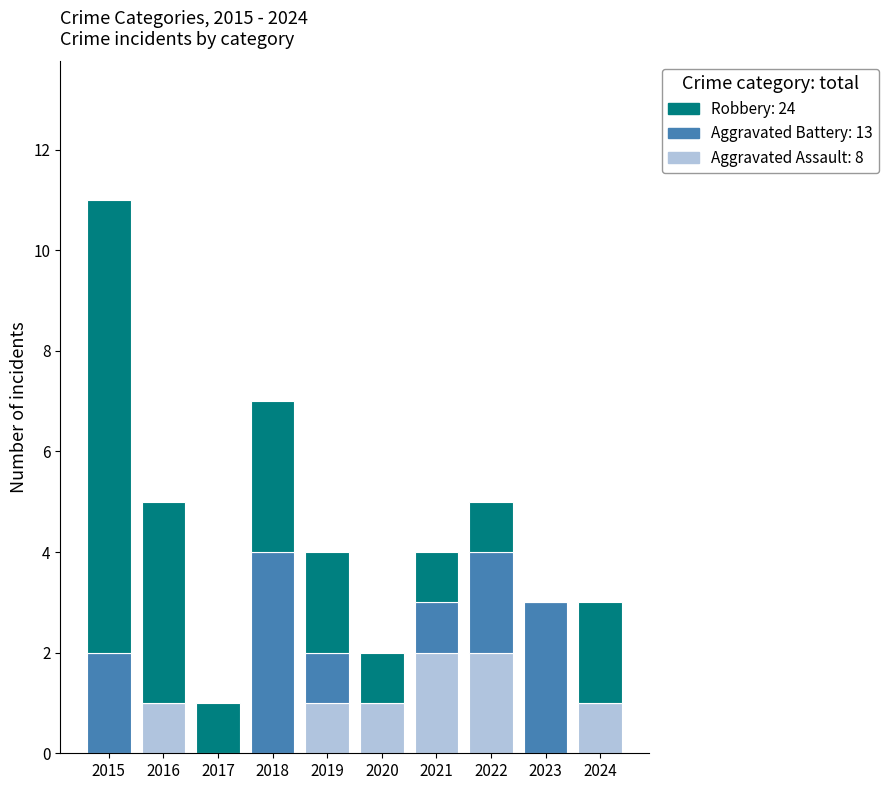

At which category is the sum across all series the highest?

2015